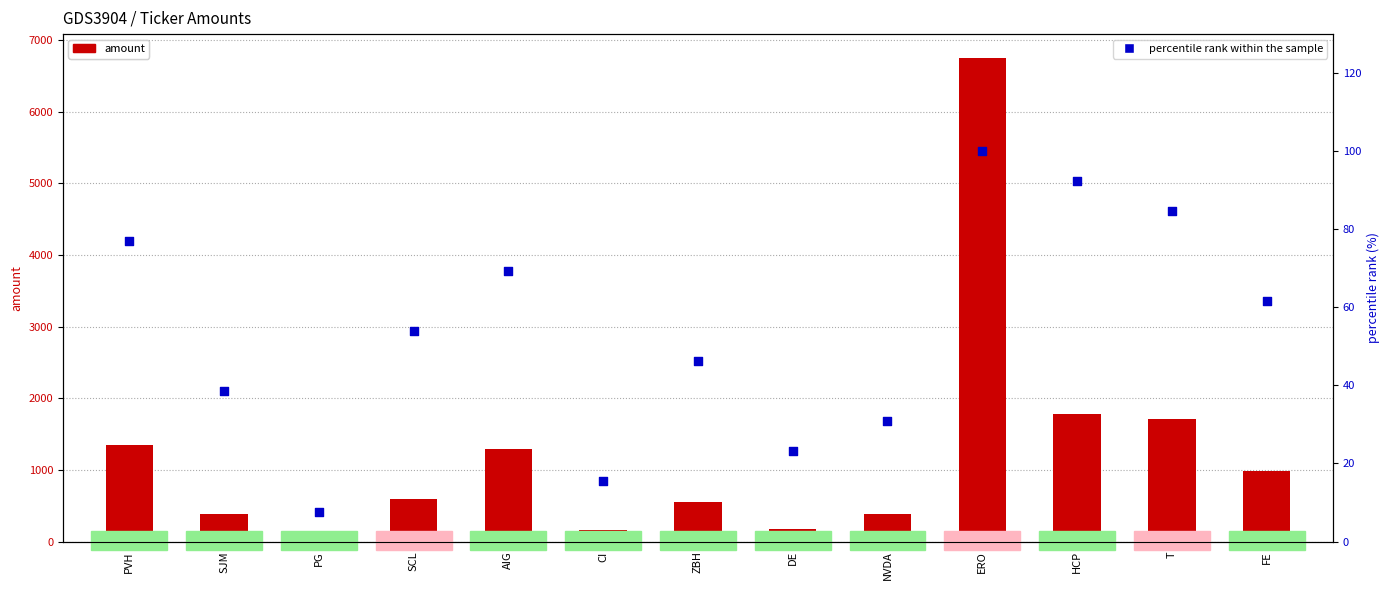

At how many categories does at least one series exceed 3264?

1